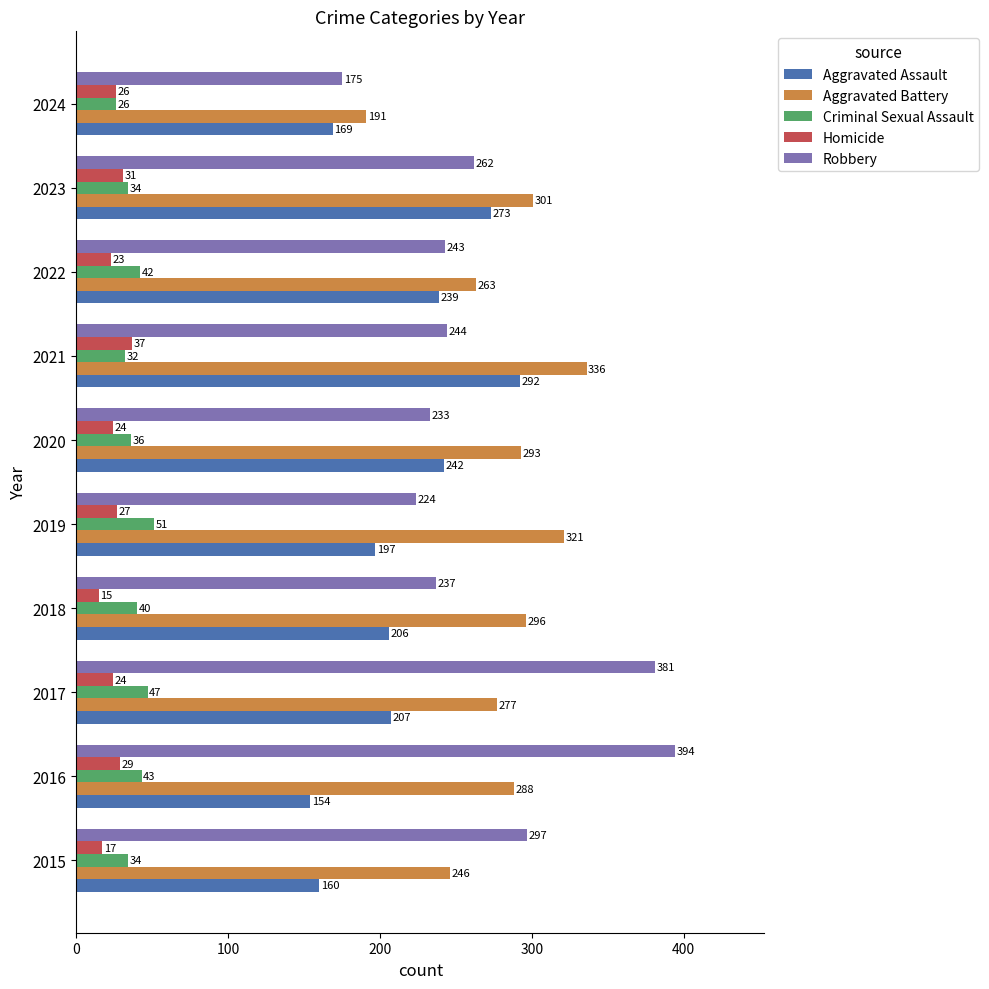

Which series changed the most between 2018 and 2024?

Aggravated Battery